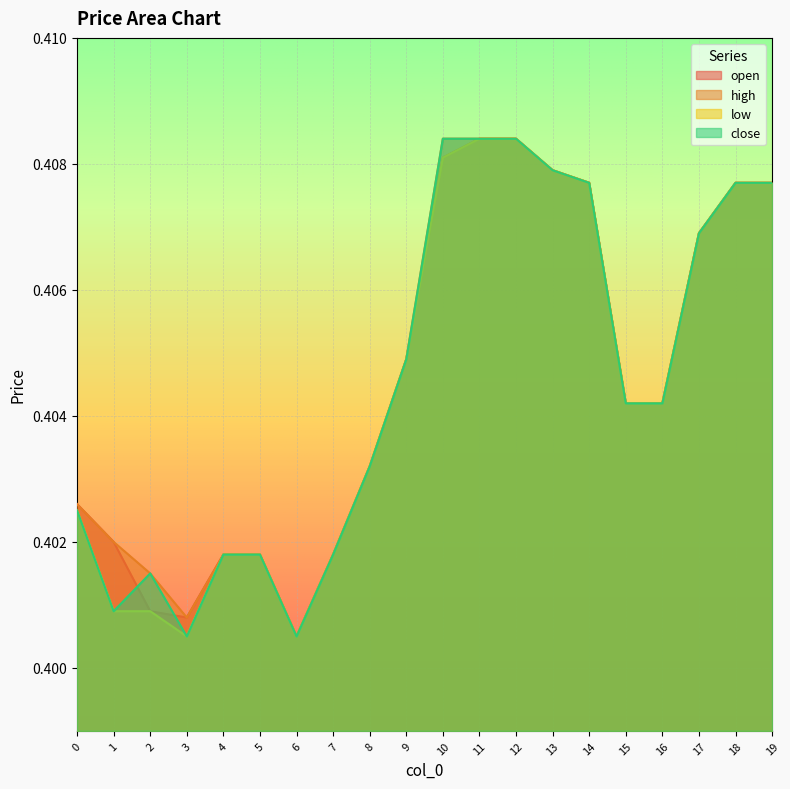

The high series shows 0.6 at 6. True or false?

False